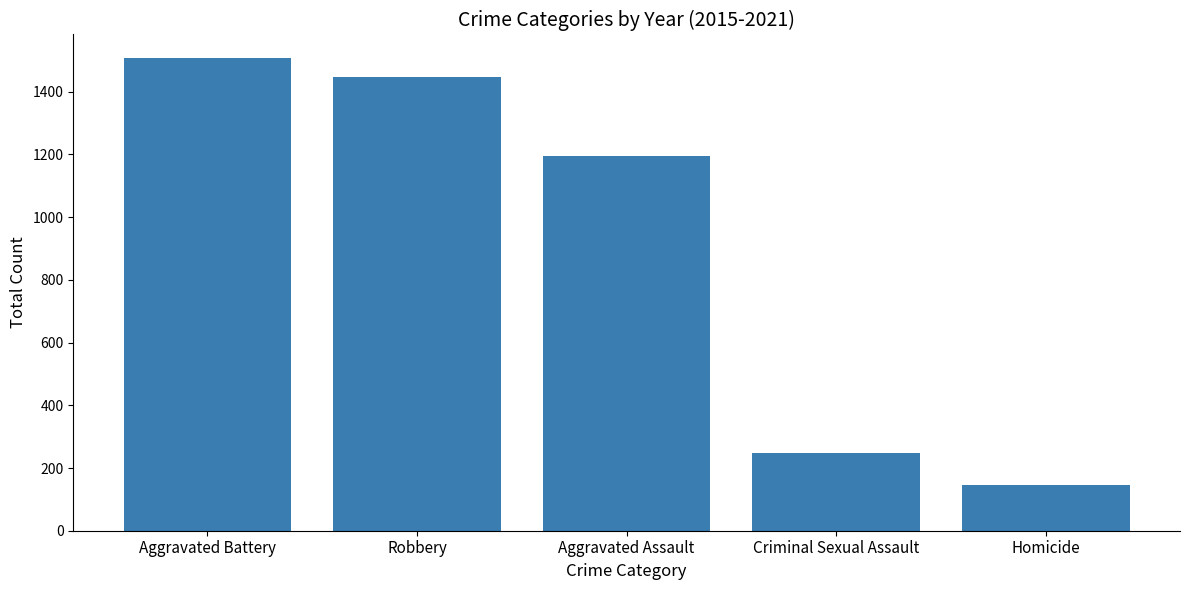

At which category does the chart reach its minimum across all series?

Homicide